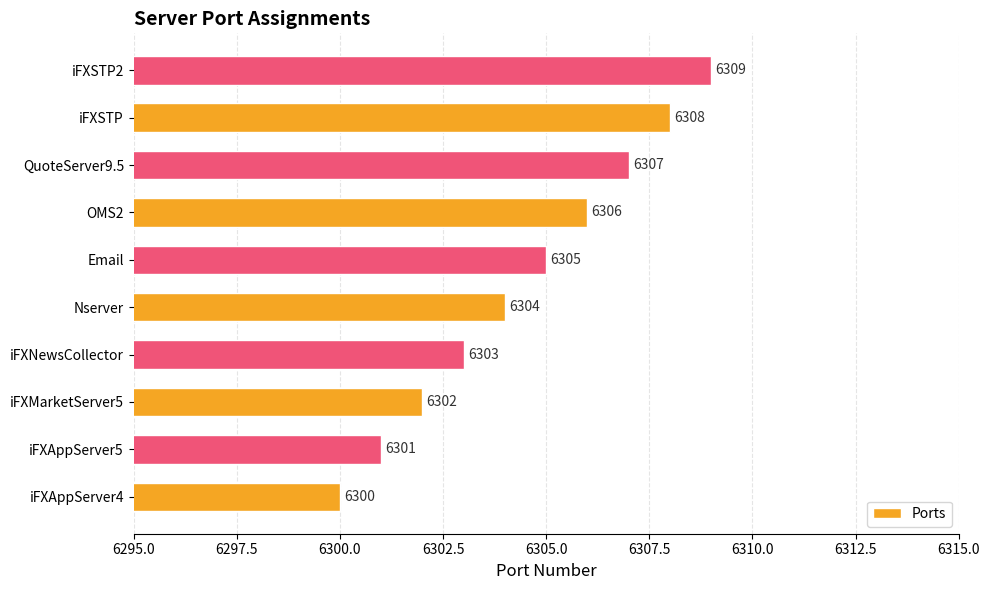

What is the sum of the values at iFXSTP2 and Nserver?

12613